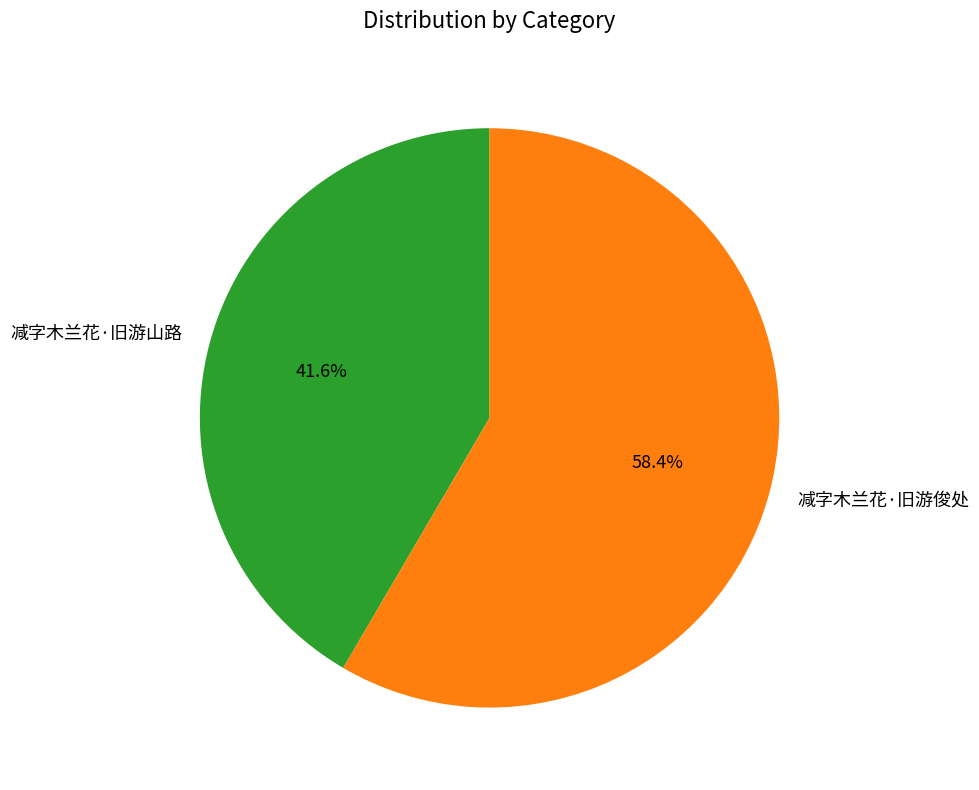

What percentage is NOT represented by 减字木兰花·旧游山路?

58.4%